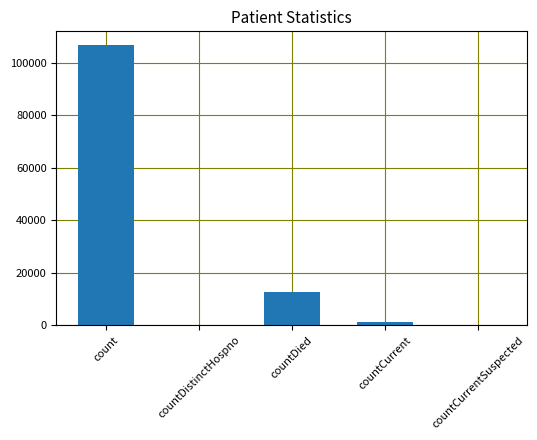

The value at count is 185707. True or false?

False